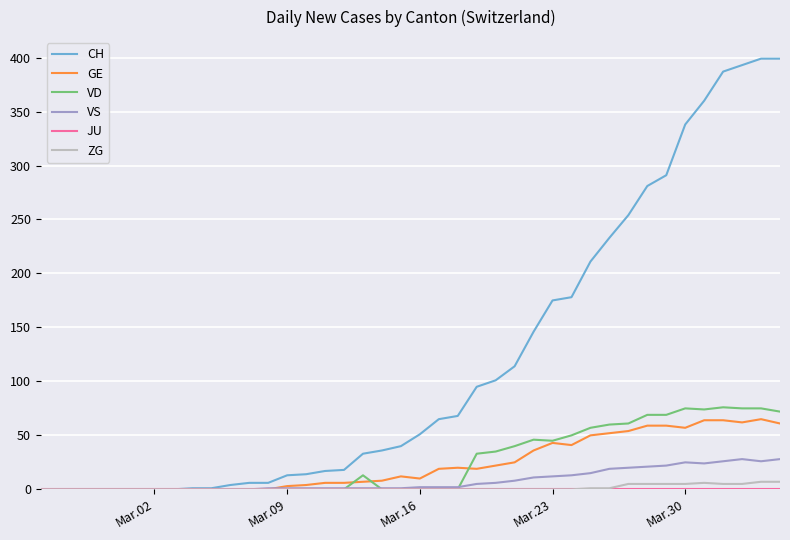

How many lines are shown in the chart?

6